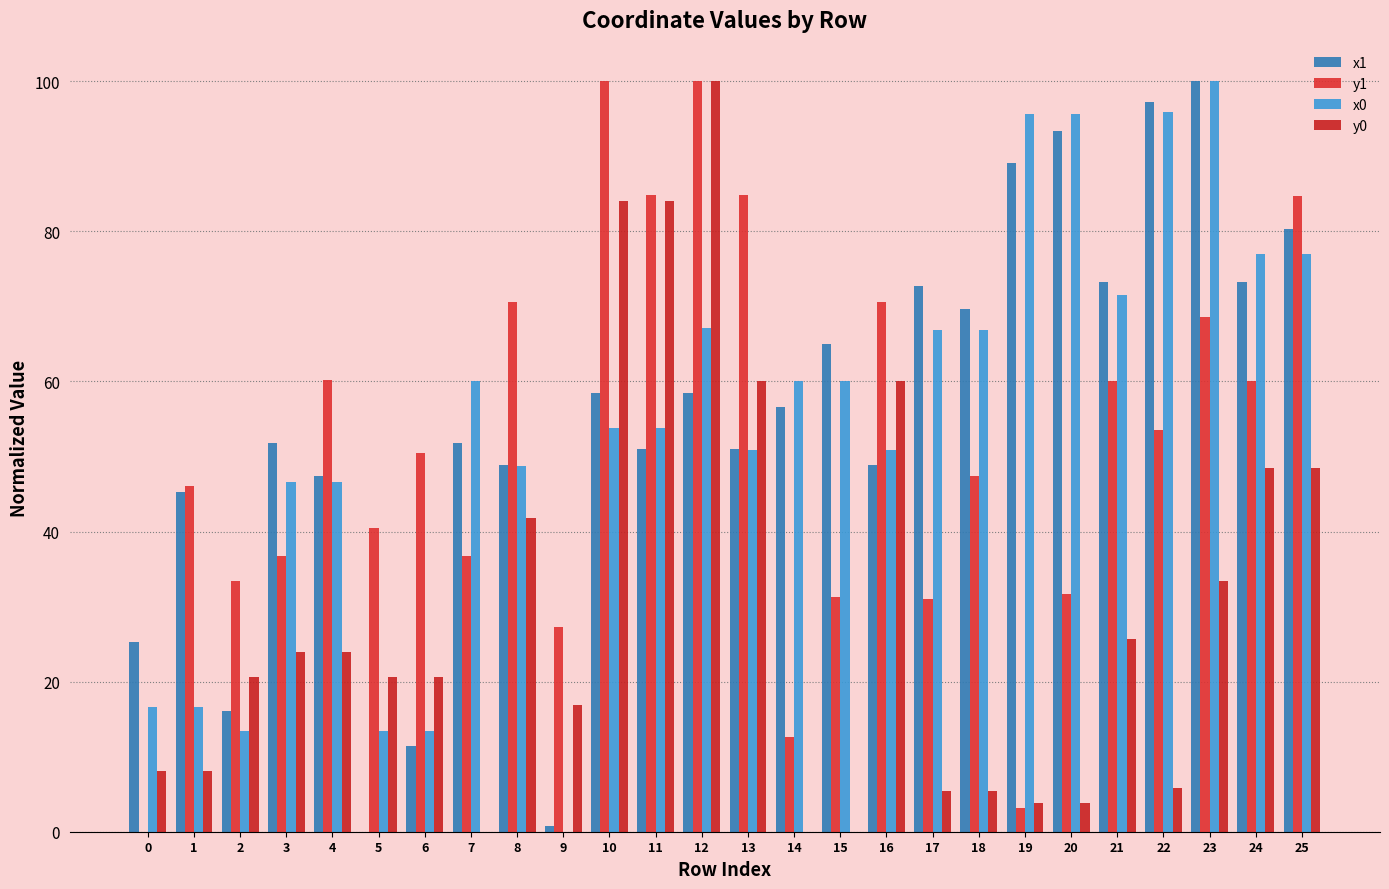

Which series has the largest total across all categories?

x1